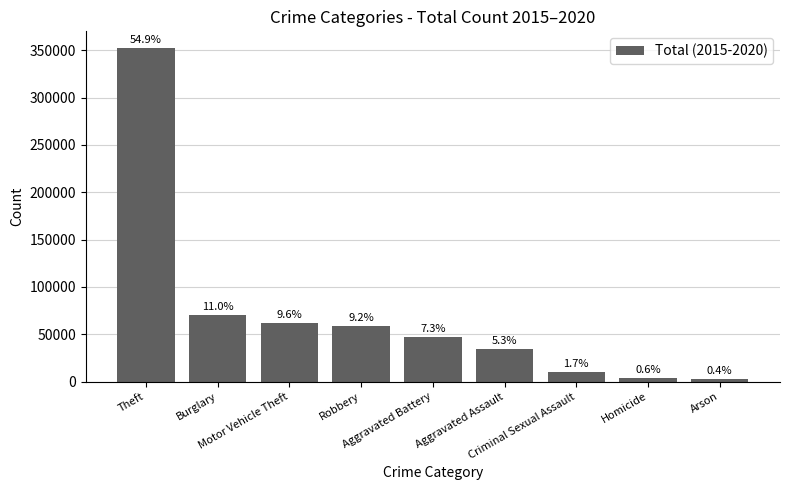

The chart shows a value of 67848 at Aggravated Battery. True or false?

False